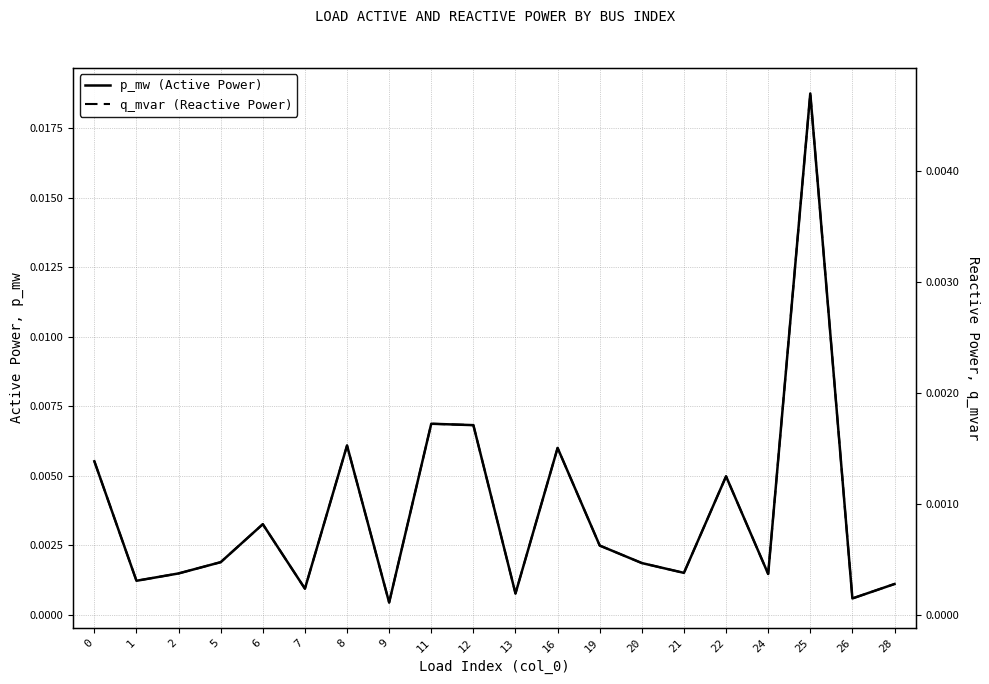

How many interior local valleys does the p_mw (Active Power) series have?

7